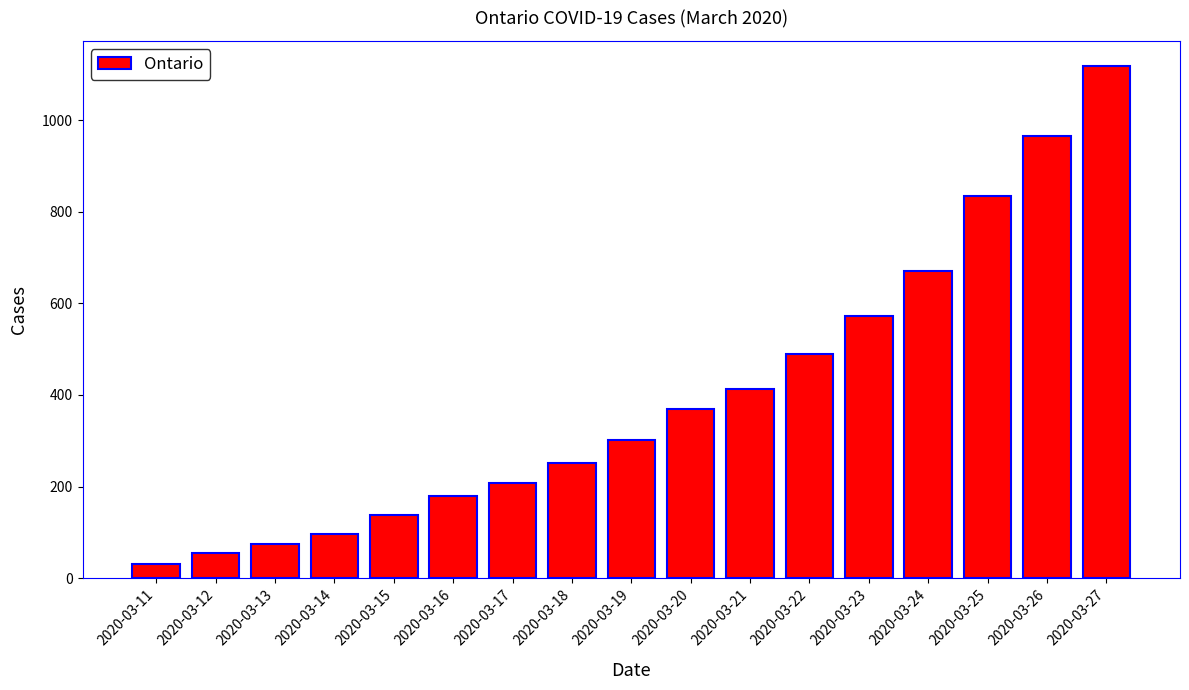

Which category has the lowest value across all series?

2020-03-11